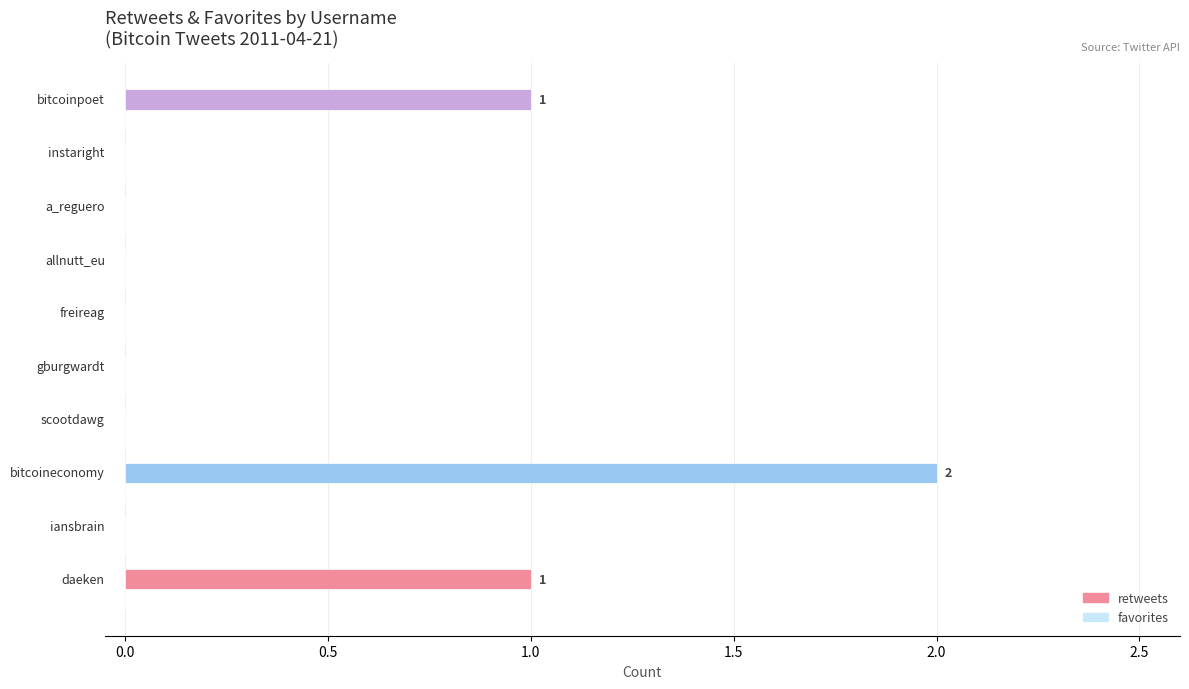

What is the sum of all values?

4